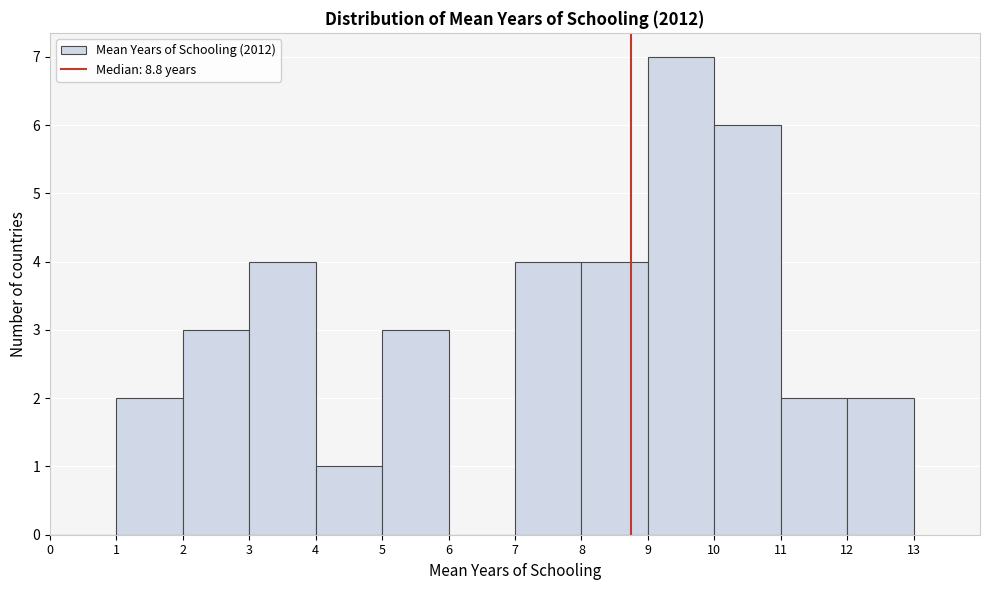

Which range on the x-axis has the tallest bar?

9 to 10